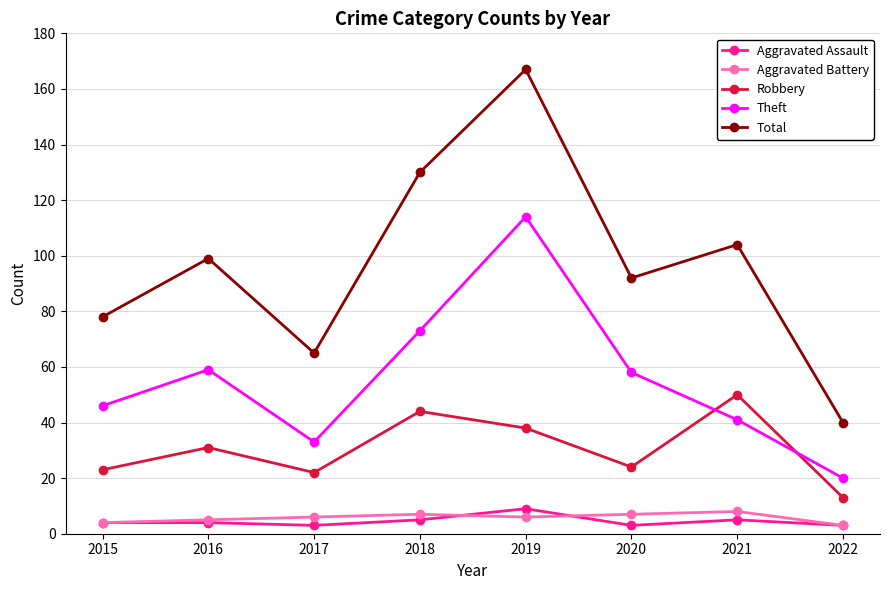

True or false: Aggravated Assault and Robbery cross at least once.

False